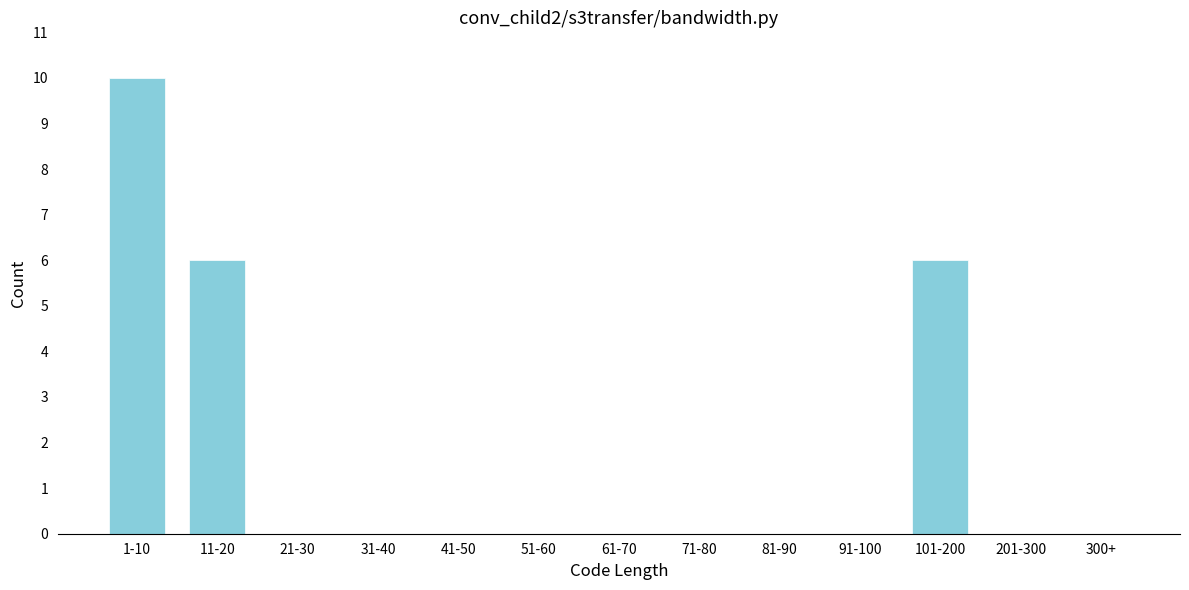

Reading left to right, list all the values displayed in this chart.

1-10=10	11-20=6	21-30=0	31-40=0	41-50=0	51-60=0	61-70=0	71-80=0	81-90=0	91-100=0	101-200=6	201-300=0	300+=0